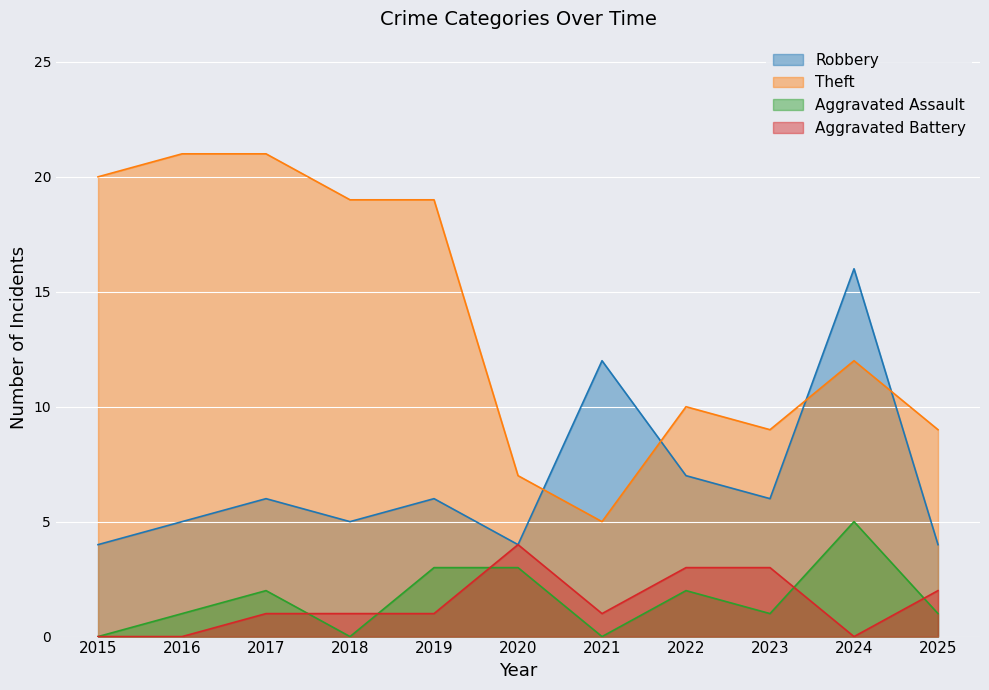

Reading left to right, what are all the values shown in this chart?

Robbery: 4	5	6	5	6	4	12	7	6	16	4
Theft: 20	21	21	19	19	7	5	10	9	12	9
Aggravated Assault: 0	1	2	0	3	3	0	2	1	5	1
Aggravated Battery: 0	0	1	1	1	4	1	3	3	0	2